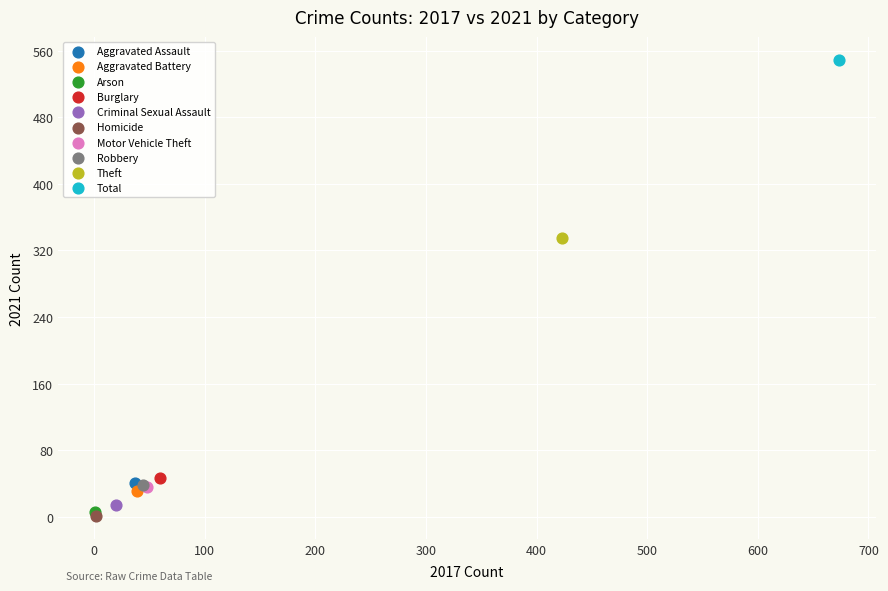

What are all the series names shown in the legend?

Aggravated Assault, Aggravated Battery, Arson, Burglary, Criminal Sexual Assault, Homicide, Motor Vehicle Theft, Robbery, Theft, Total